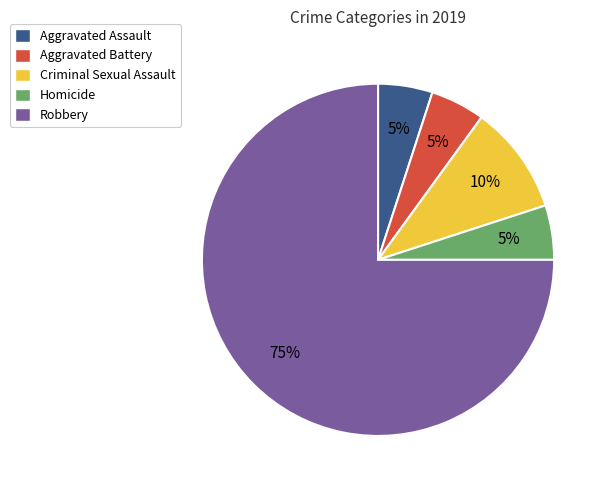

What is the ratio of the value at Criminal Sexual Assault to the value at Aggravated Assault?

2.0